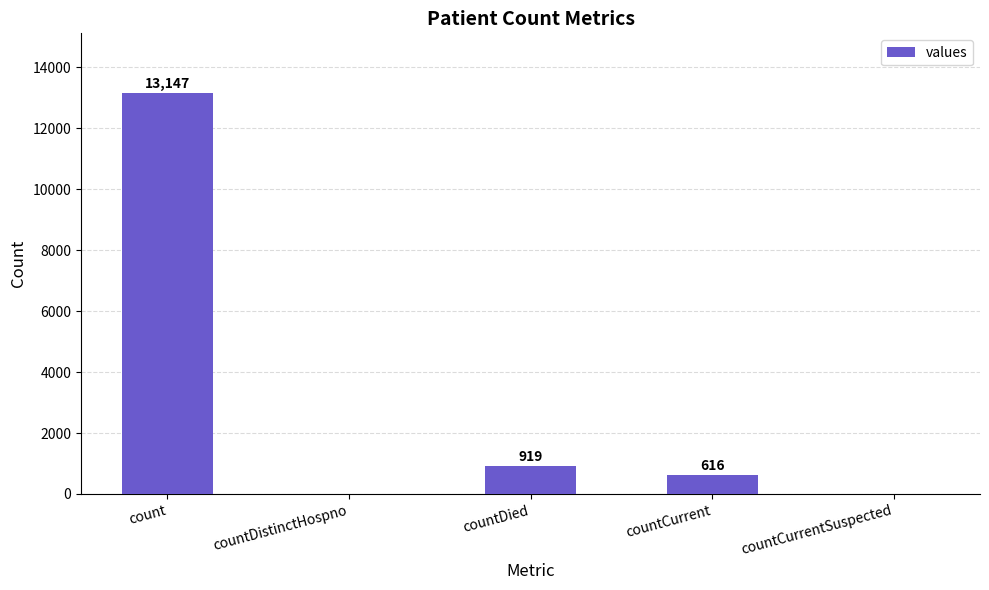

What is the average value?

2936